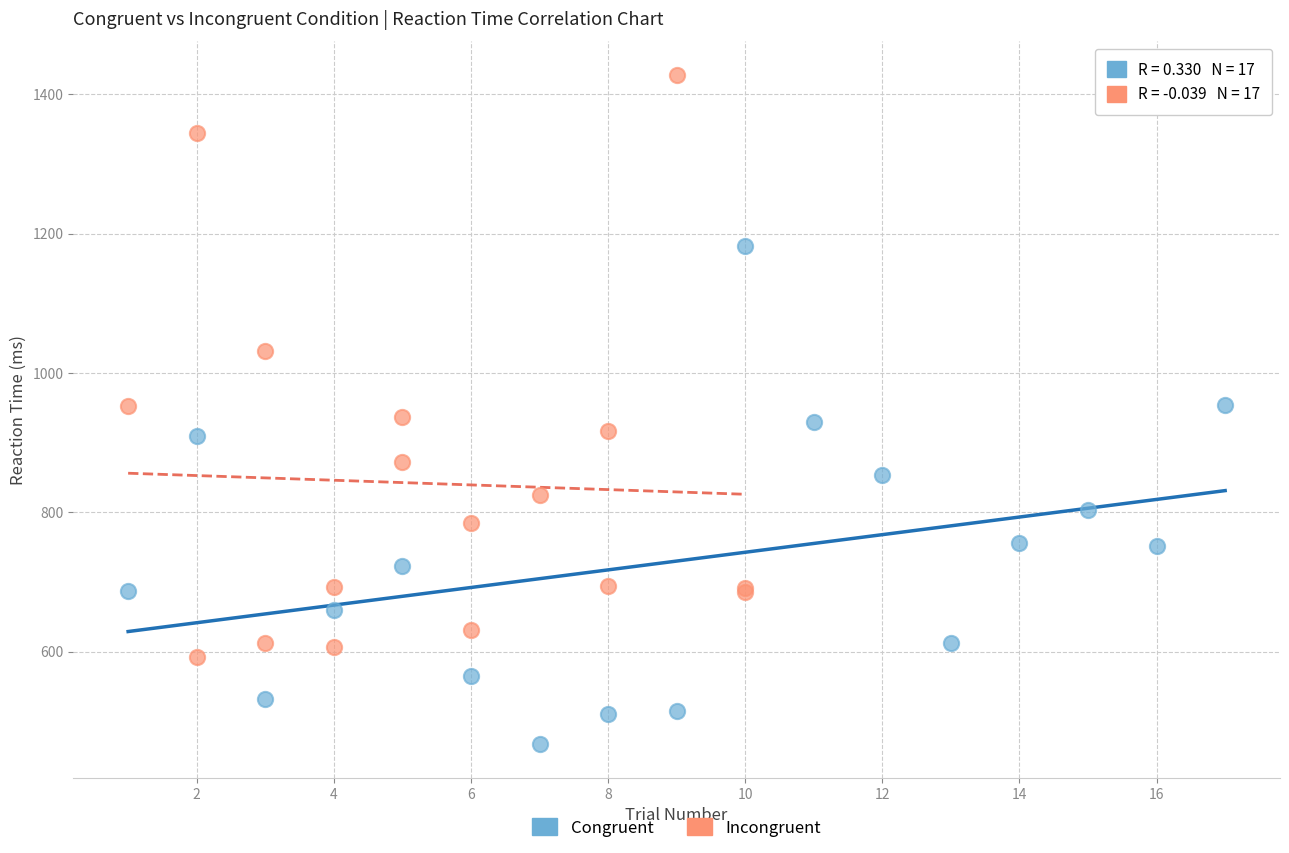

Which series has the widest spread of Y values?

Incongruent